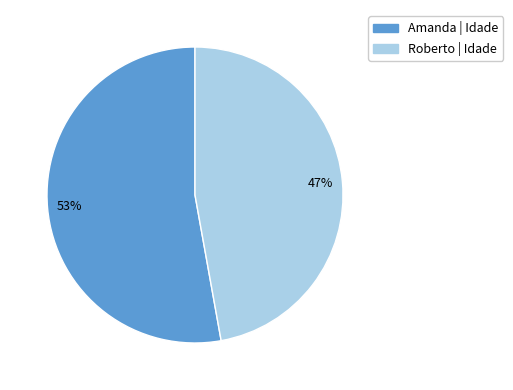

Is the sum of Amanda and Roberto greater than half?

Yes